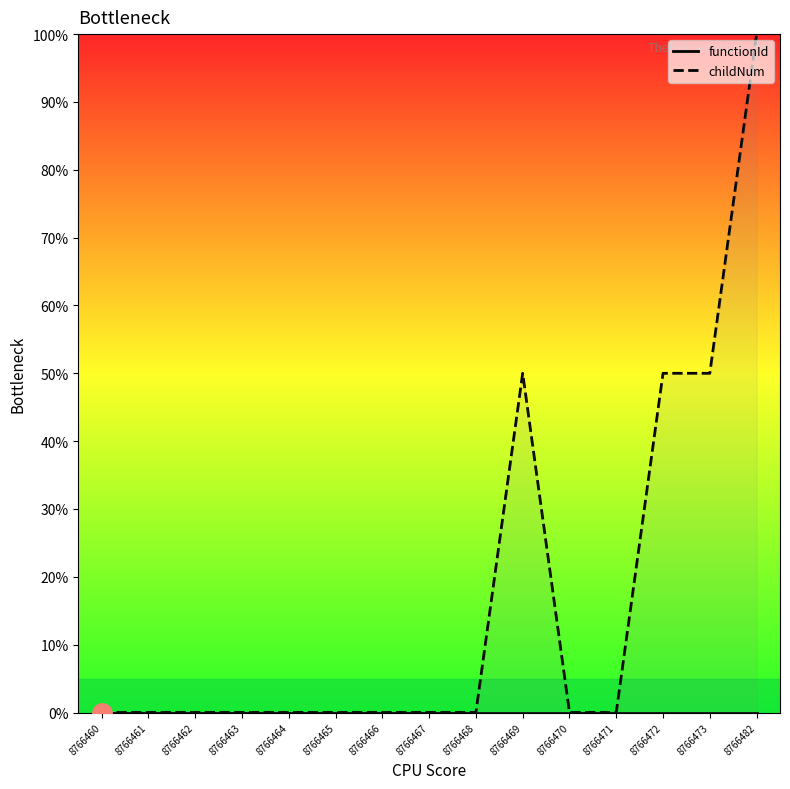

Rank the series by their maximum value, from lowest to highest.

functionId, childNum